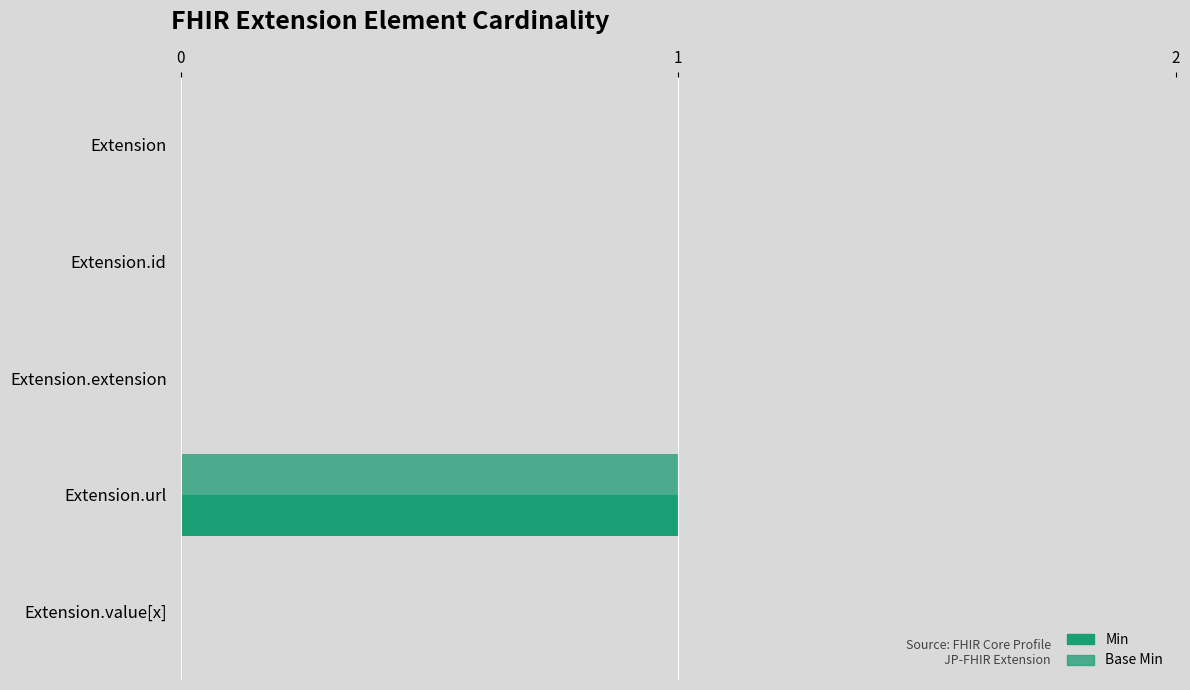

Count the number of data series in this chart.

2